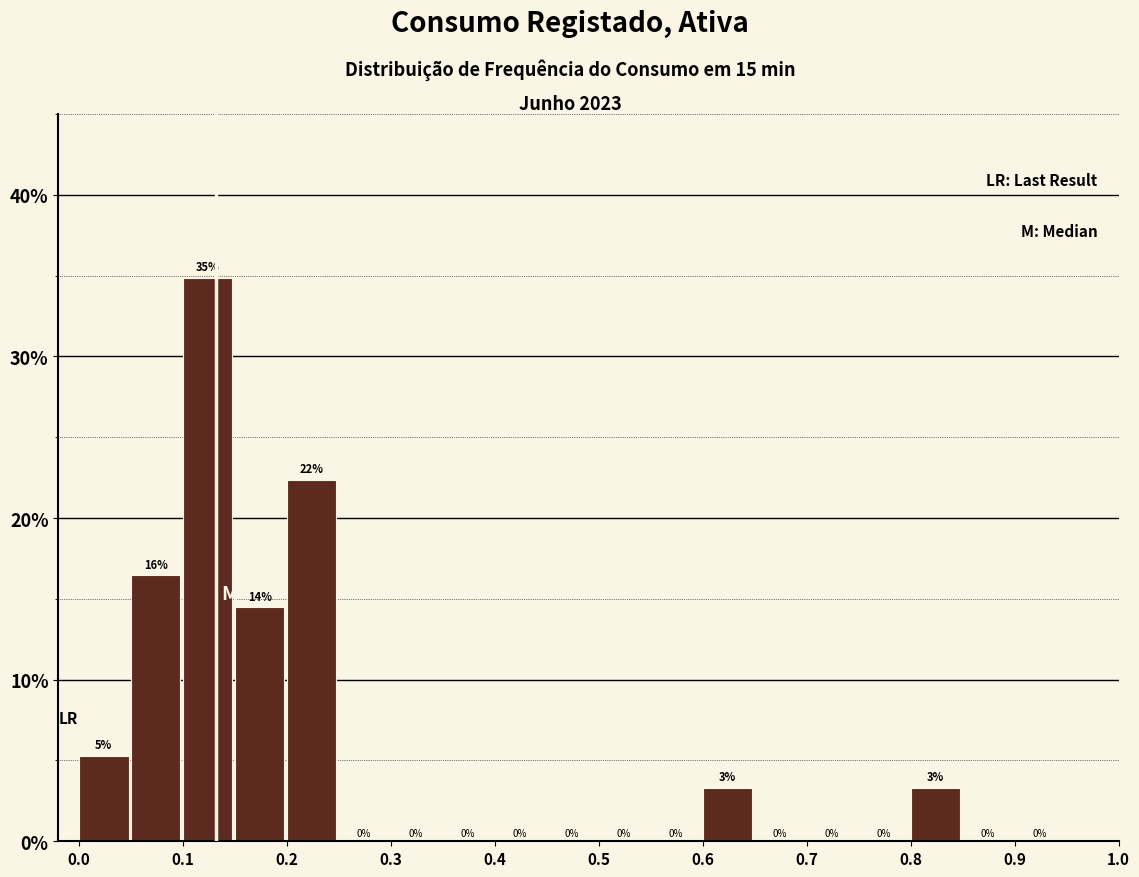

Over which range of the x-axis is the bar tallest?

0.10 to 0.15